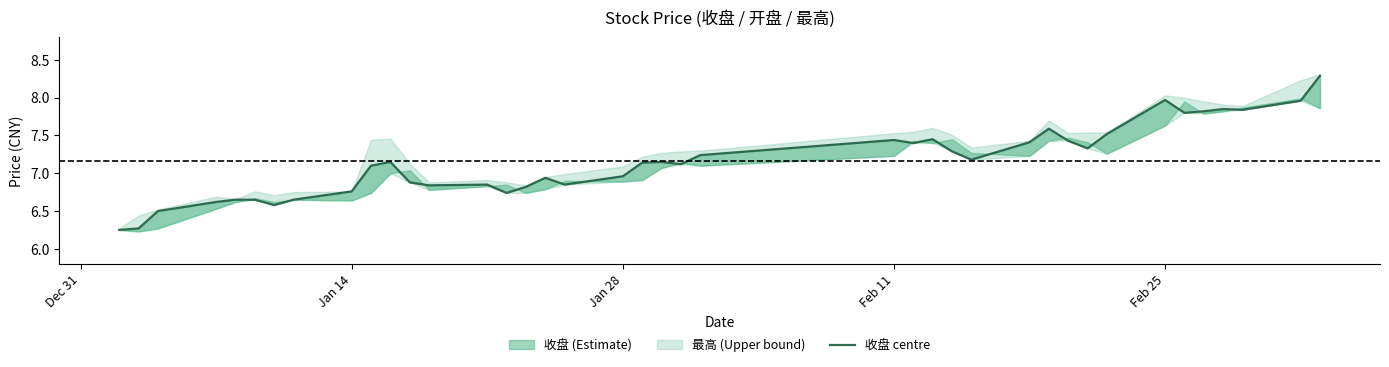

What is the sum of all values?

286.3